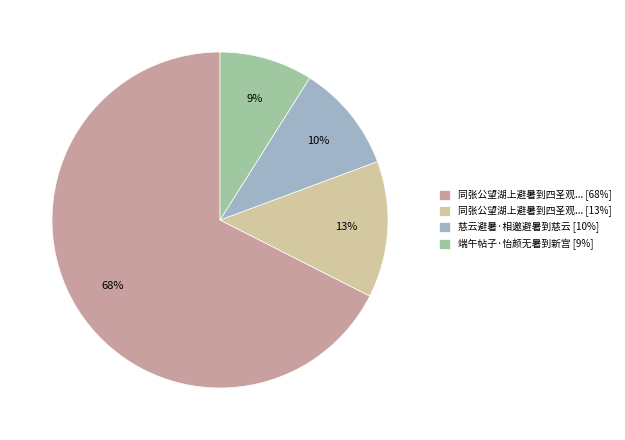

To the nearest percent, what is the difference between the largest and smallest slice percentages?

59%